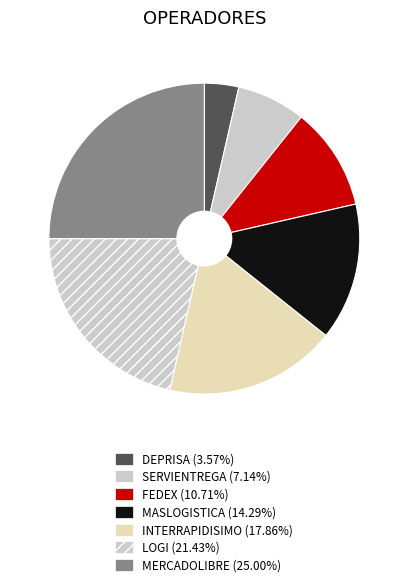

True or false: INTERRAPIDISIMO accounts for 27% of the total.

False